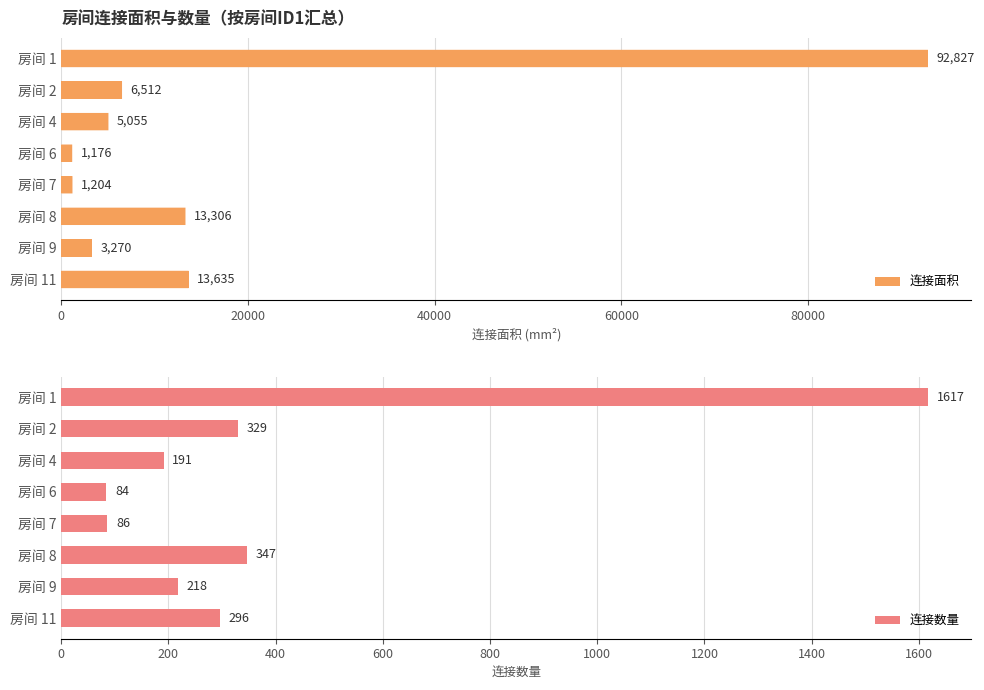

List the labels in order of 连接面积 value, largest first.

房间 1, 房间 11, 房间 8, 房间 2, 房间 4, 房间 9, 房间 7, 房间 6